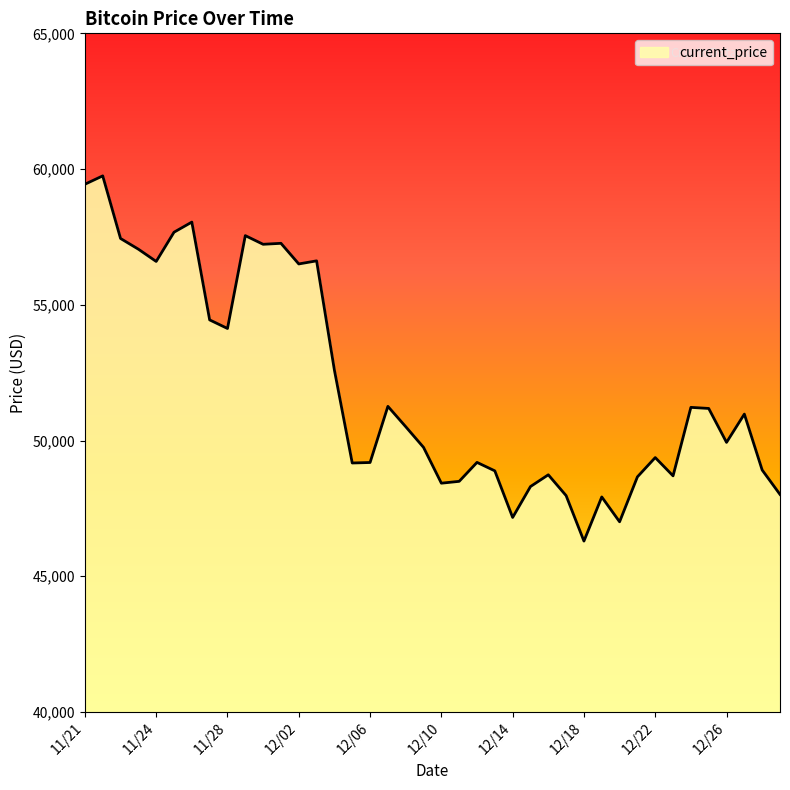

What is the difference between the maximum and minimum values?

13453